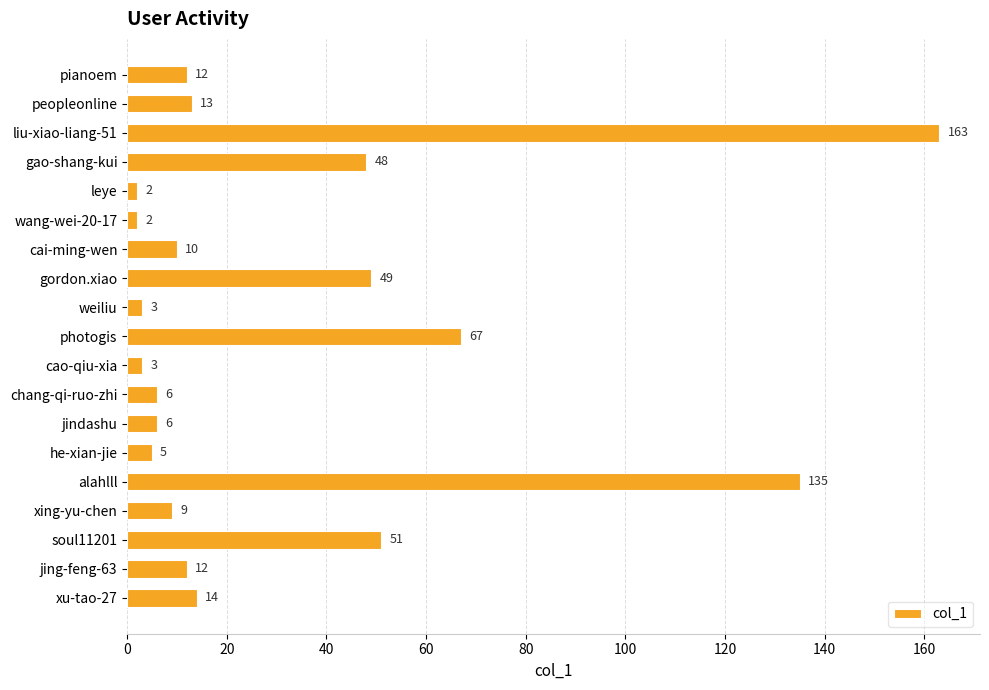

How many bars are there in total?

19